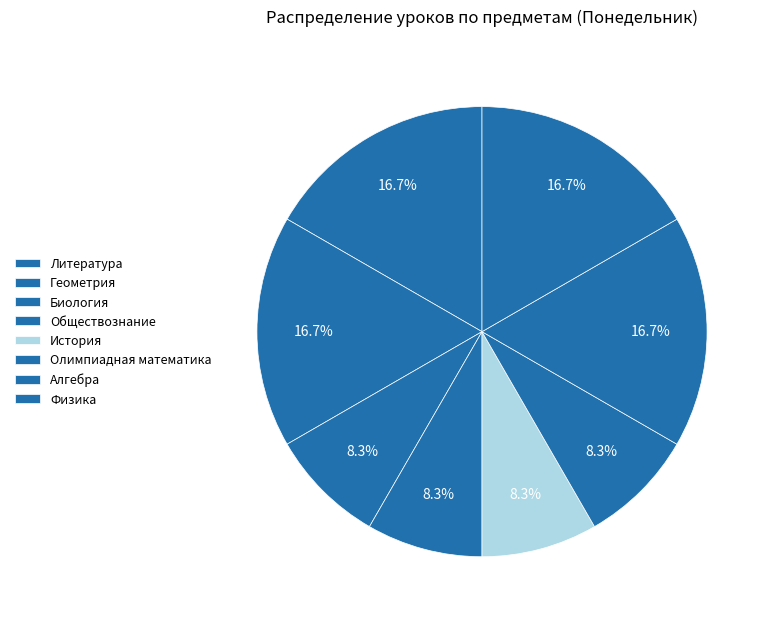

How many slices are in this pie chart?

8